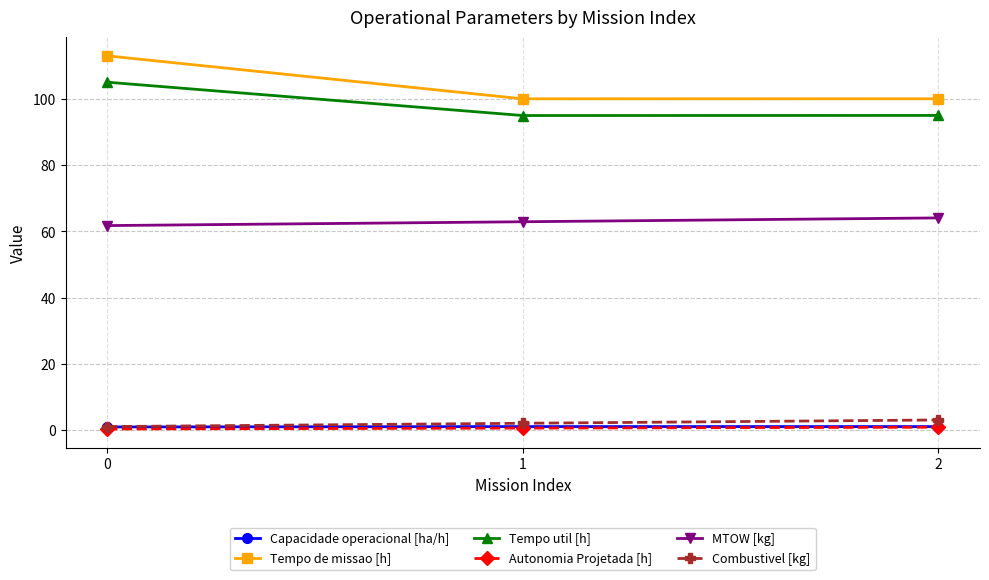

What is the sum of all Tempo de missao [h] values?

313.3